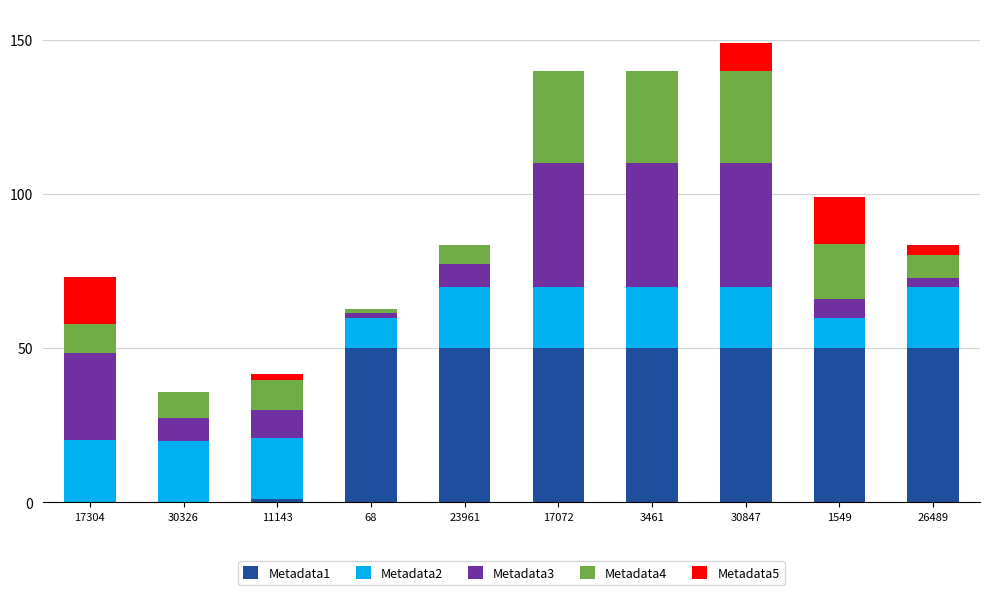

What is the highest value of the Metadata1 series?

50.0